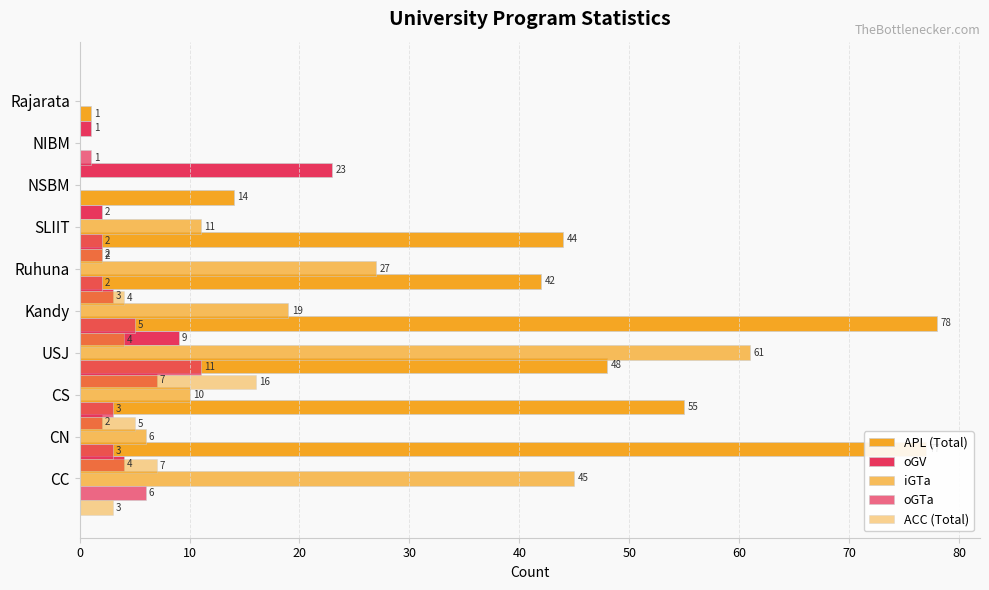

Reading left to right, list all the values displayed in this chart.

APL (Total): 77	55	48	78	42	44	14	0	1	0
oGV: 4	2	7	9	3	2	2	23	1	0
iGTa: 45	6	10	61	19	27	11	0	0	0
oGTa: 6	3	3	11	5	2	2	0	1	0
ACC (Total): 3	7	5	16	4	4	2	0	0	0